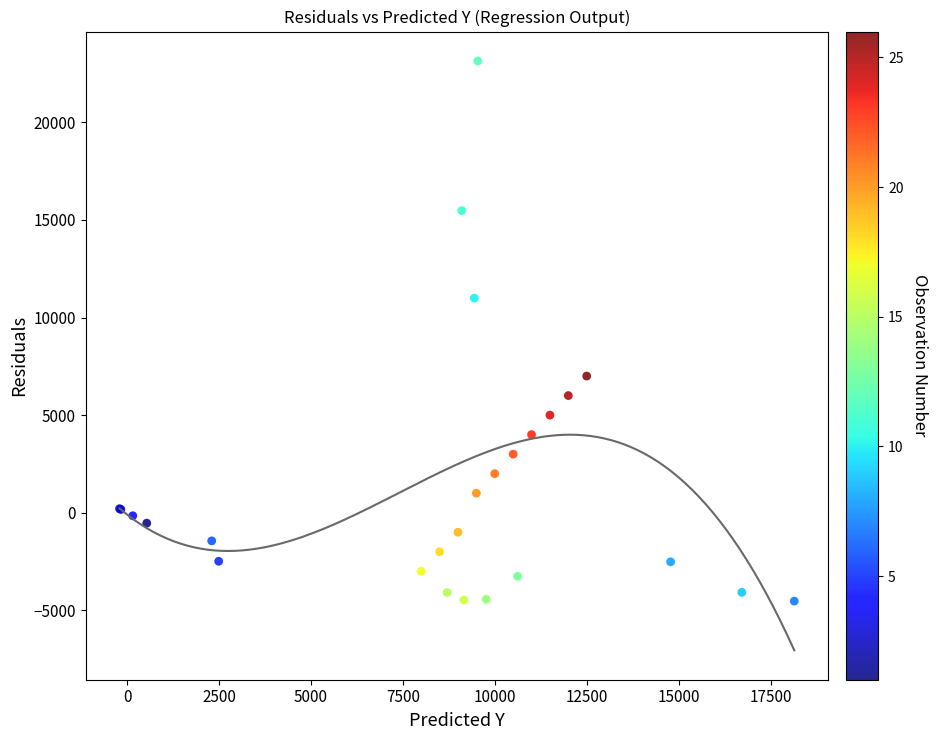

What Y value in the scatter plot is closest to 9305?

10992.3